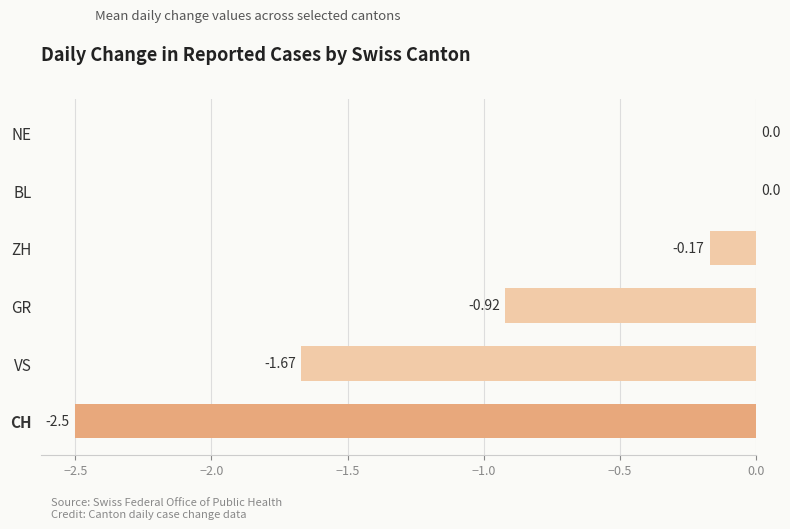

What is the sum of all values?

-5.3